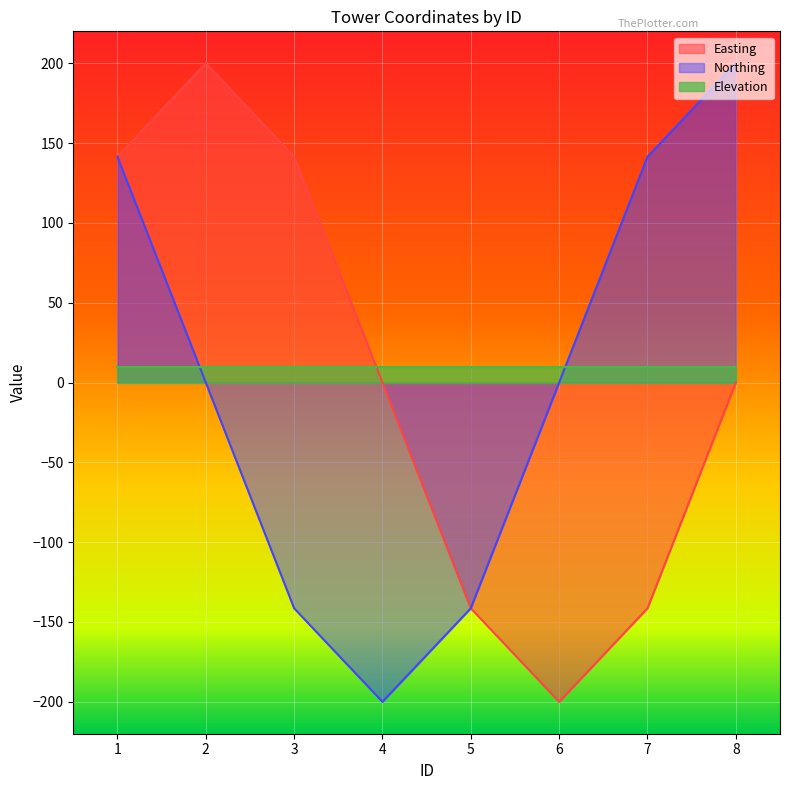

After their last crossing, which series has the higher values: Elevation or Northing?

Northing